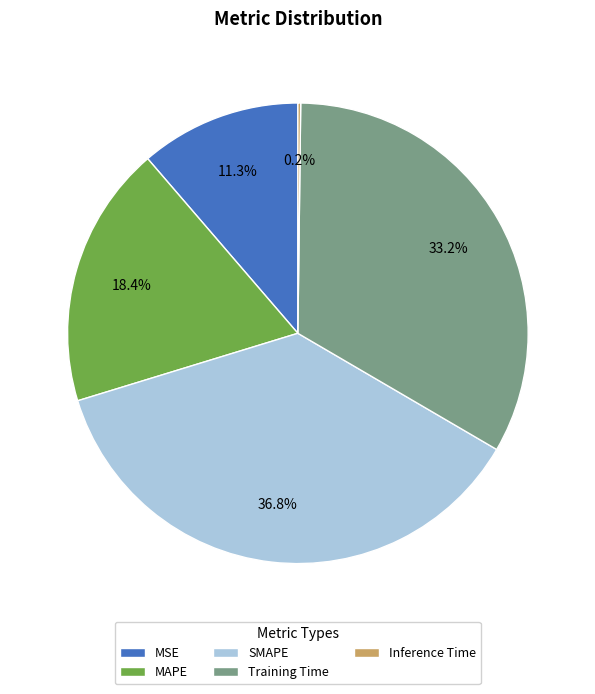

What portion of the pie excludes MAPE?

81.6%